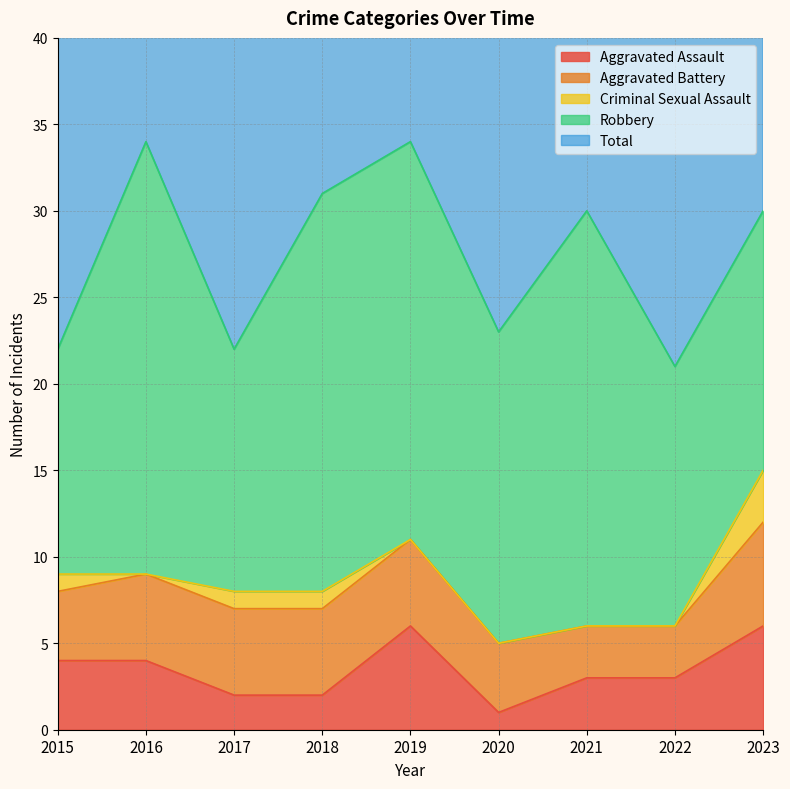

Rank the series at 2016 from highest to lowest value.

Total, Robbery, Aggravated Battery, Aggravated Assault, Criminal Sexual Assault